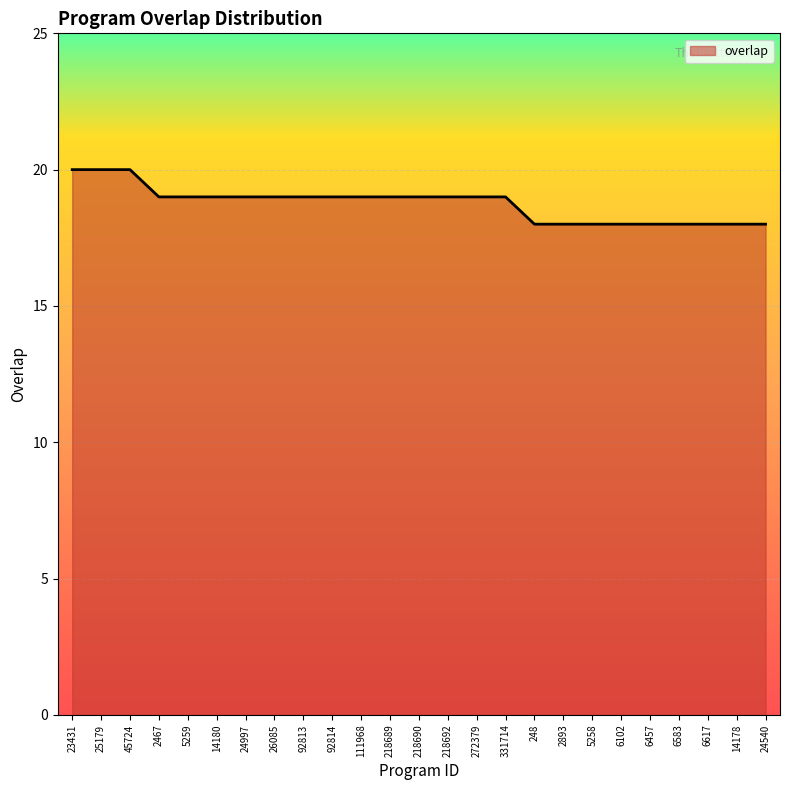

What position from the right is 218690?

13